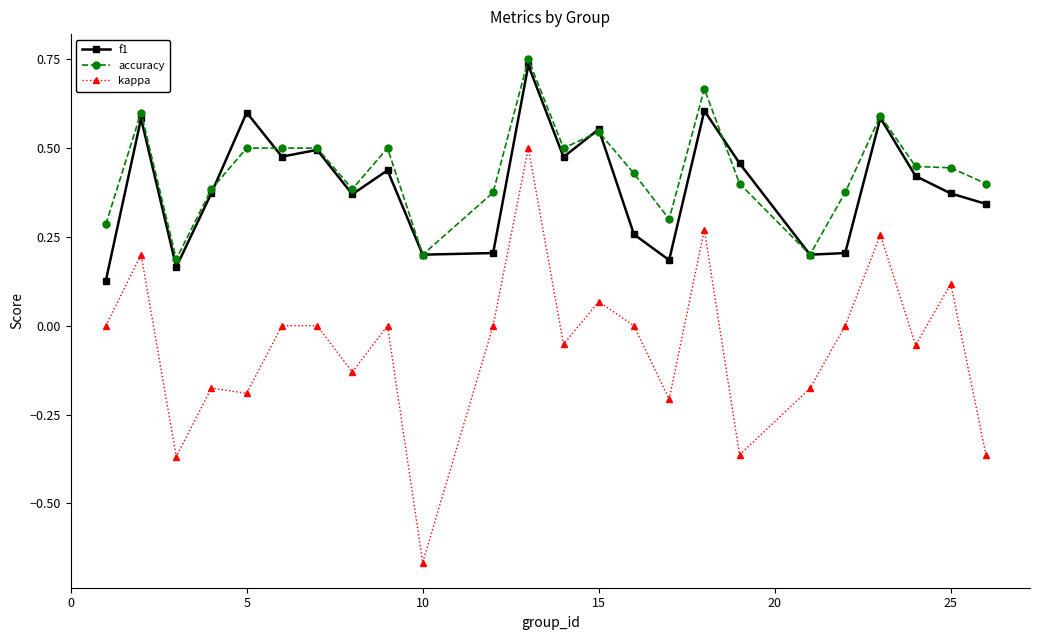

Which series has the largest range (max minus min)?

kappa